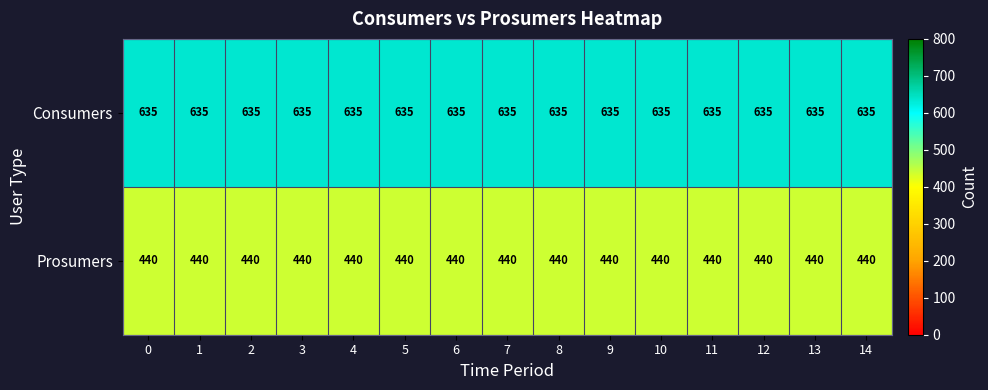

What is the minimum value shown in the chart?

440